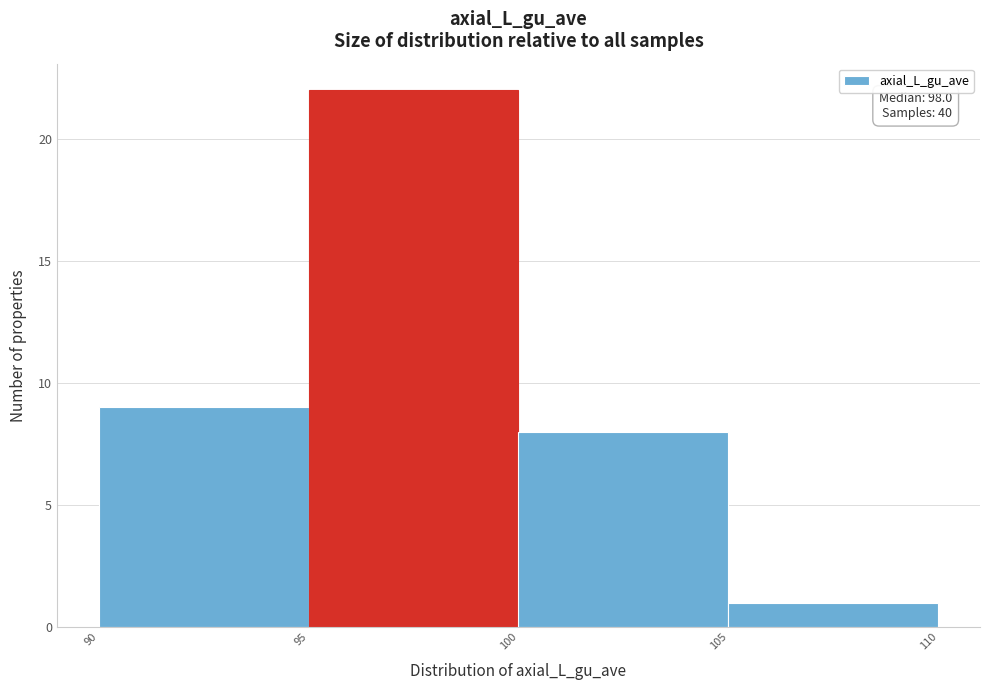

Which range on the x-axis has the tallest bar?

95 to 100